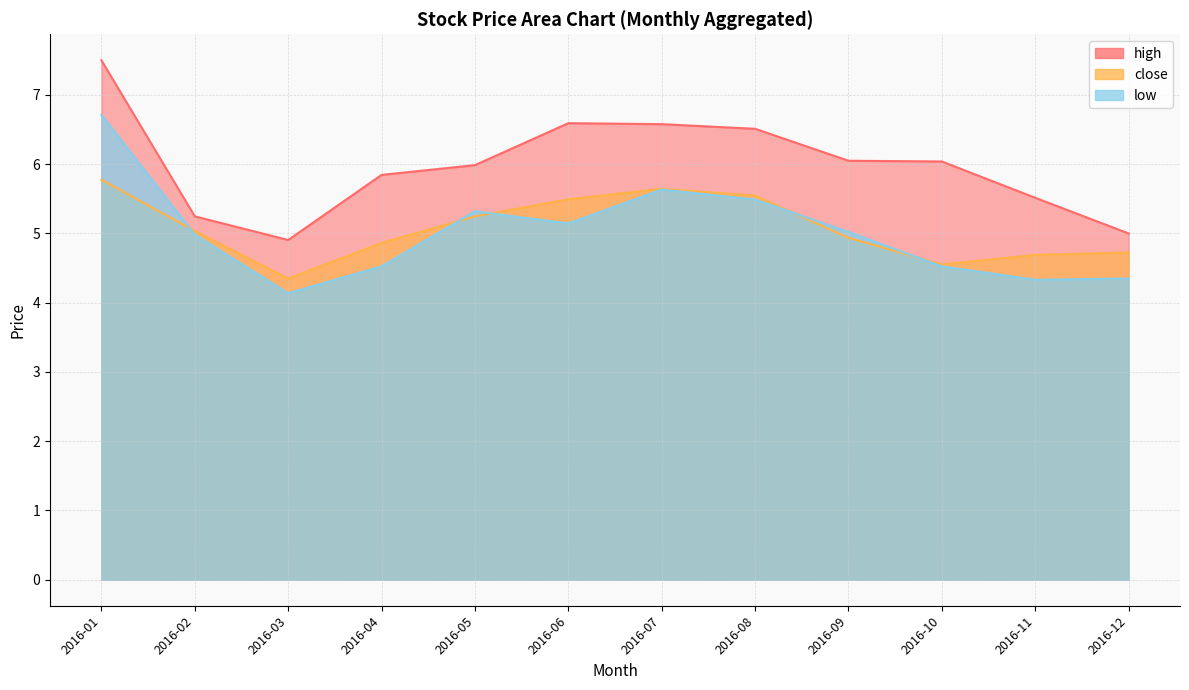

Does the chart display data point markers on the line(s)?

No